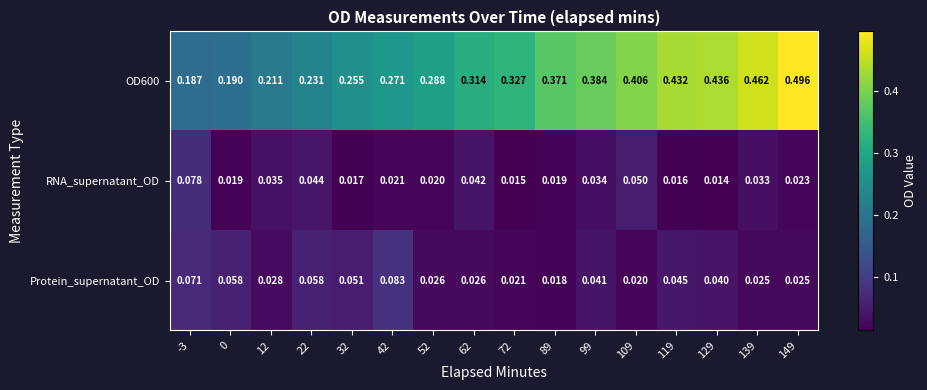

At how many categories does at least one series exceed 0?

16